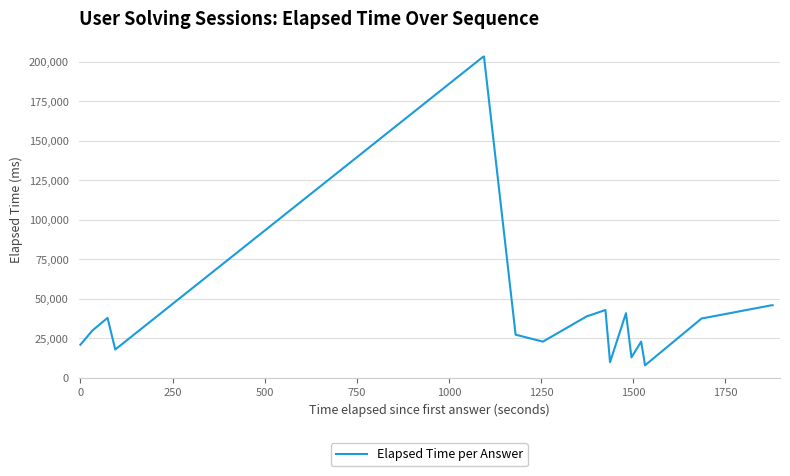

What is the difference between the maximum and second lowest values?

193333